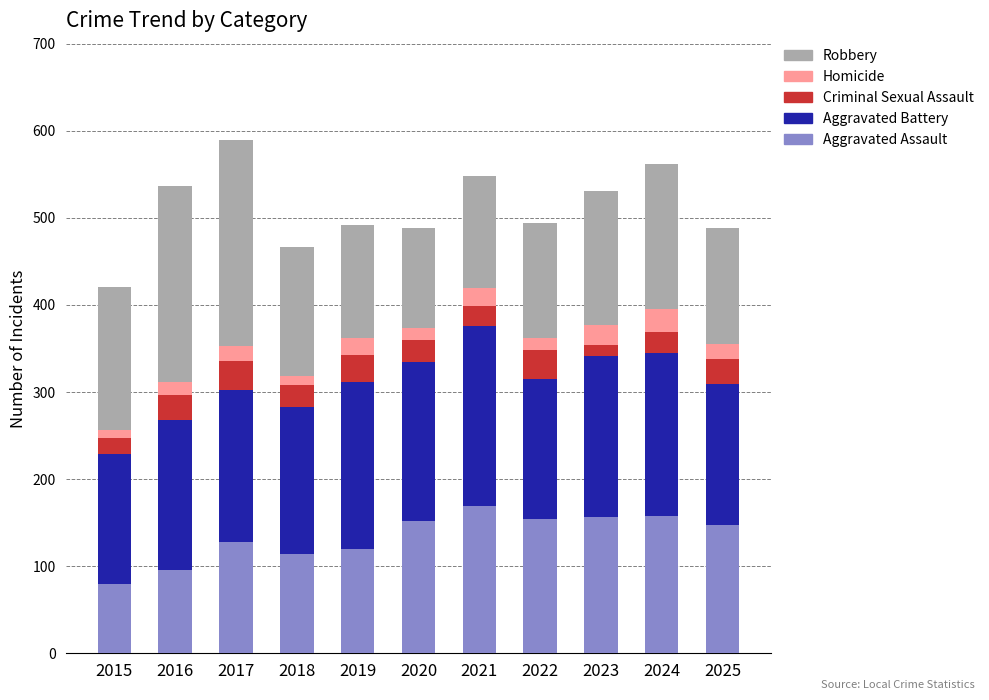

How many series are shown in this chart?

5